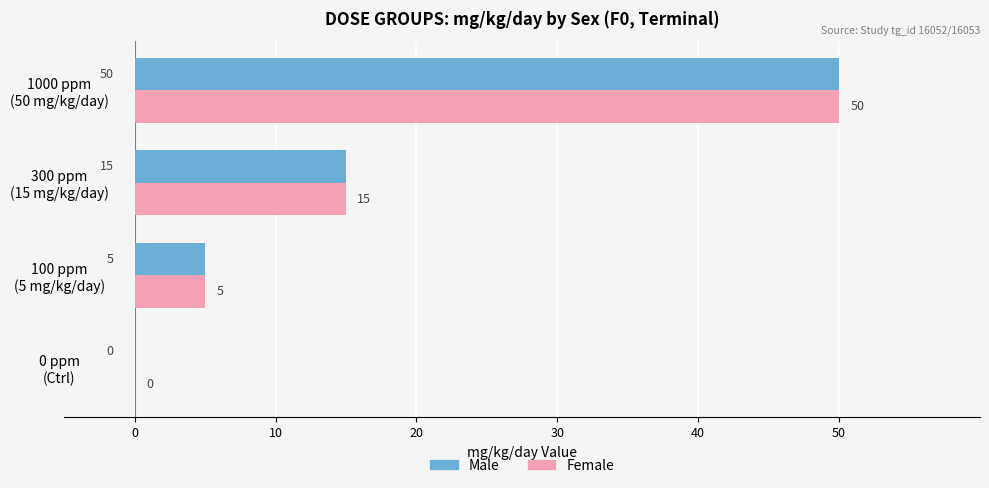

What is the greatest value displayed?

50